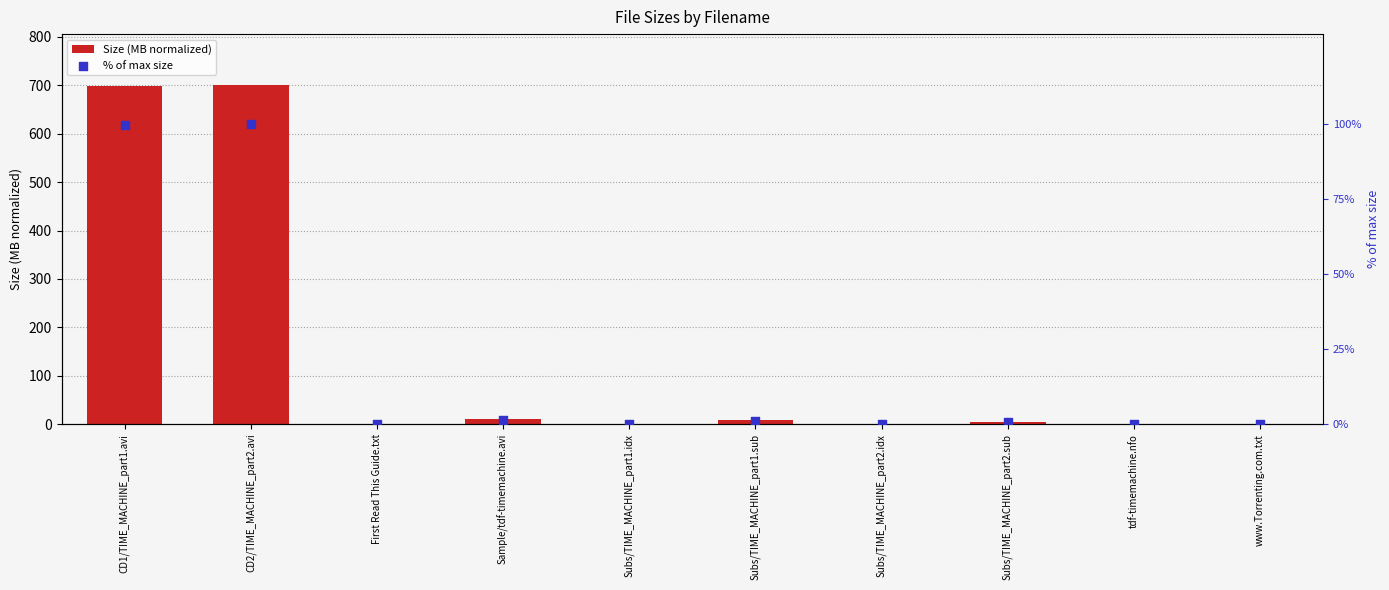

Which series has the largest Y range (max minus min)?

Size (MB normalized)